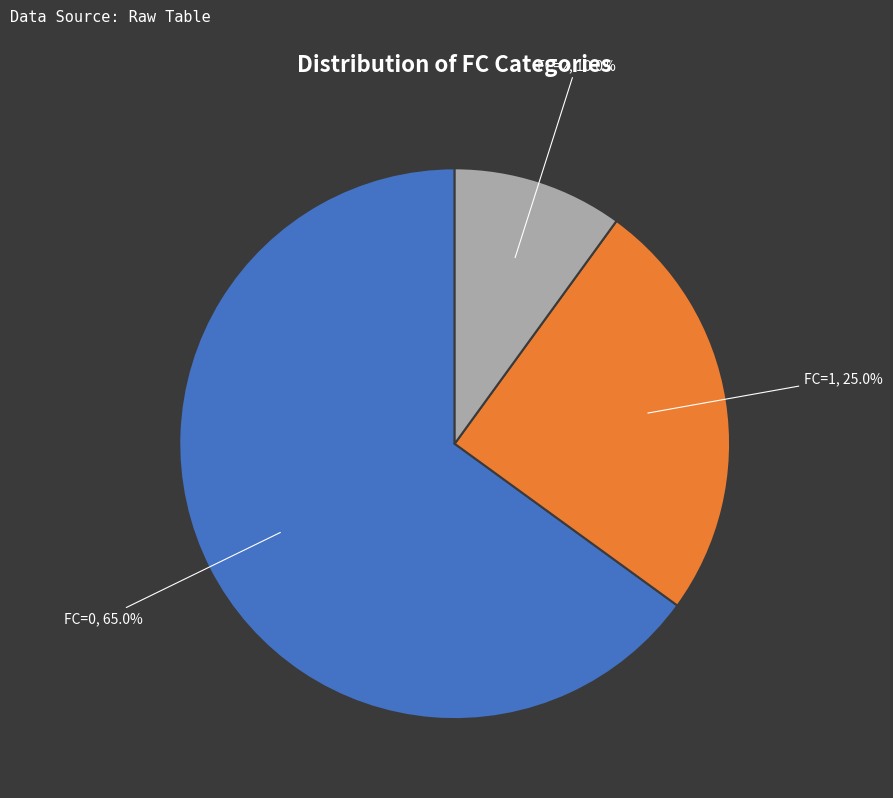

Which slice represents more than half of the pie?

FC=0, 65.0%